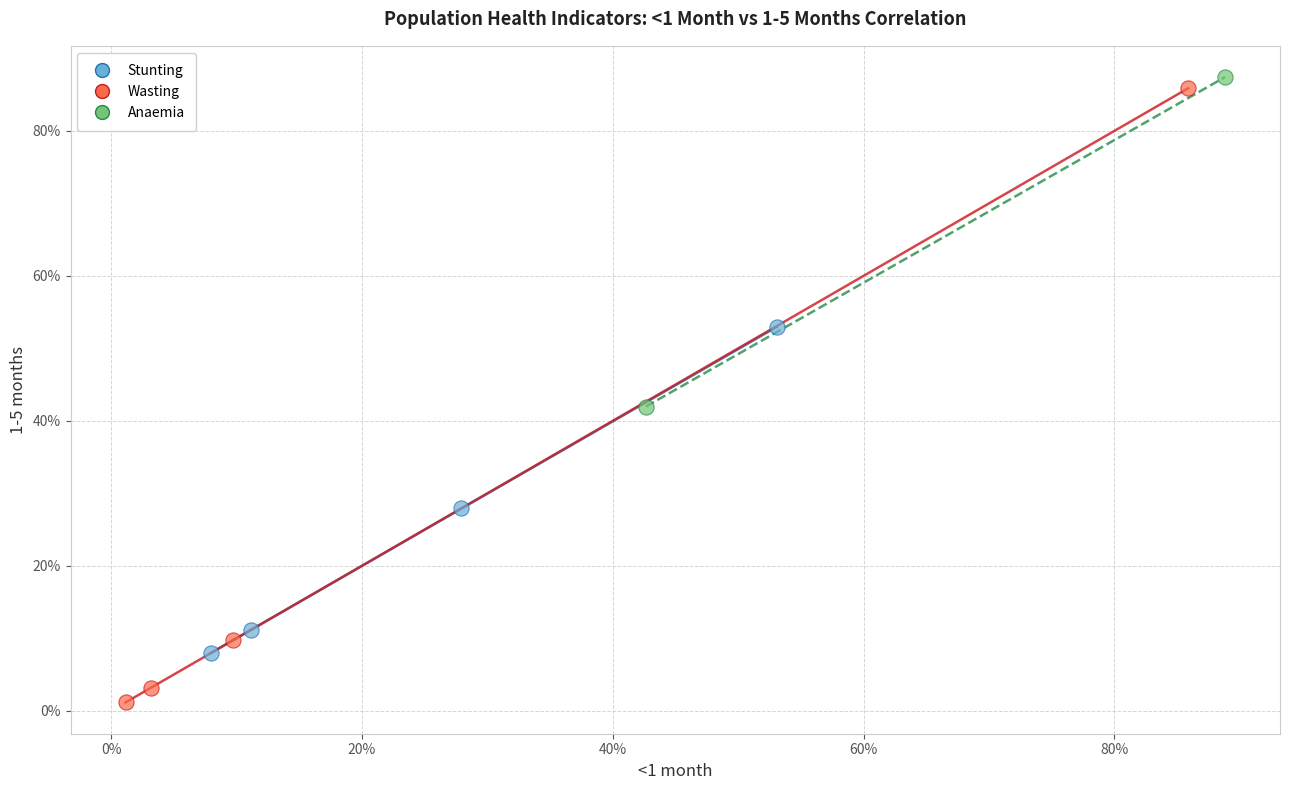

Which series has the widest spread of Y values?

Wasting